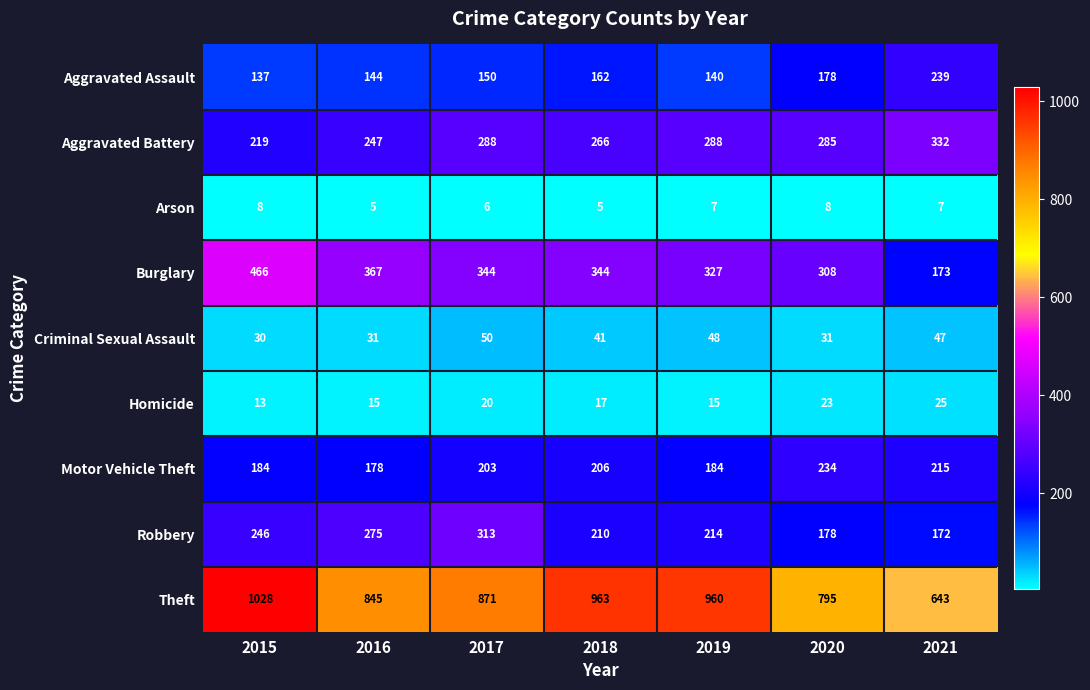

At 2021, list the series in order from smallest to largest.

Arson, Homicide, Criminal Sexual Assault, Robbery, Burglary, Motor Vehicle Theft, Aggravated Assault, Aggravated Battery, Theft